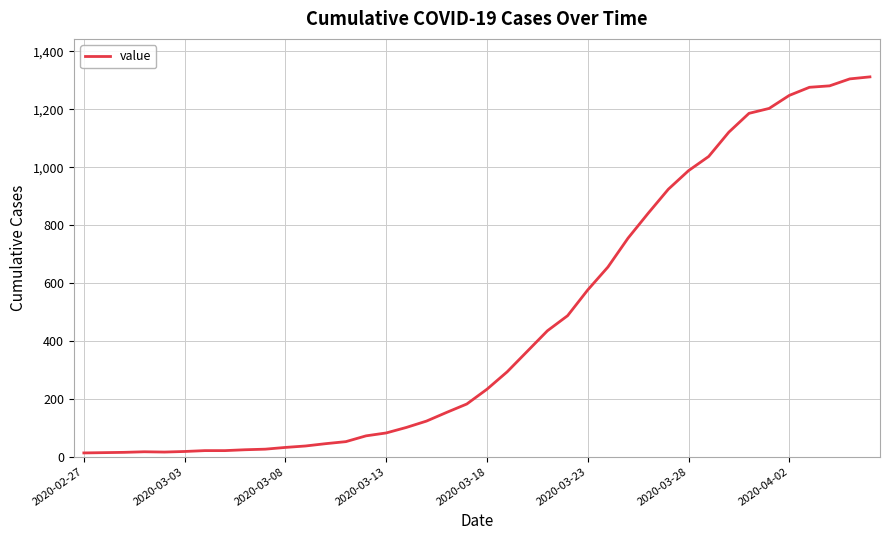

What is the greatest value displayed?

1312